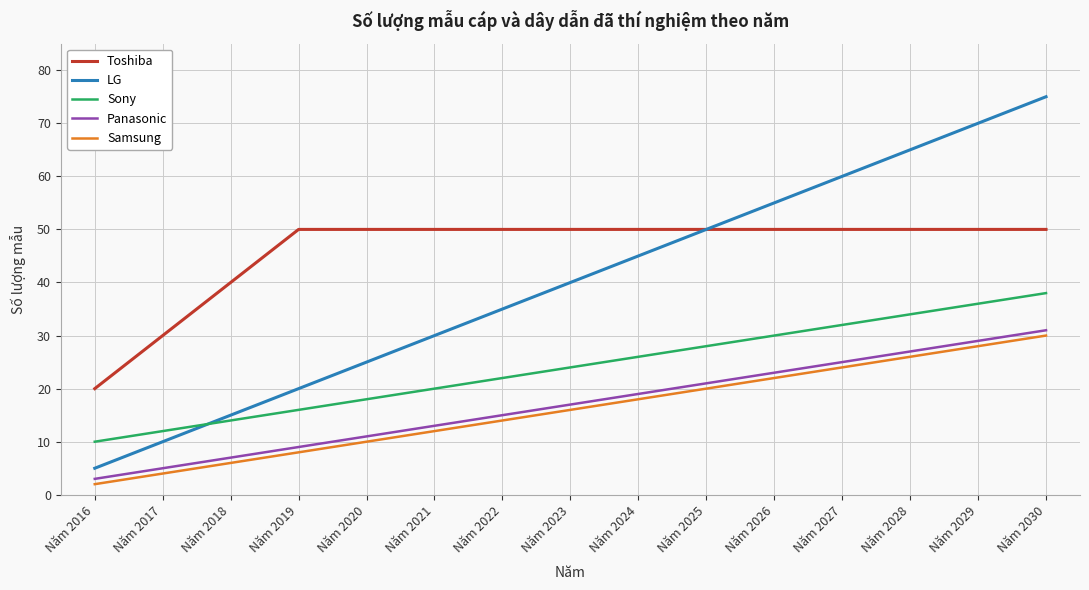

Which series ends up on top after the final intersection of LG and Sony?

LG